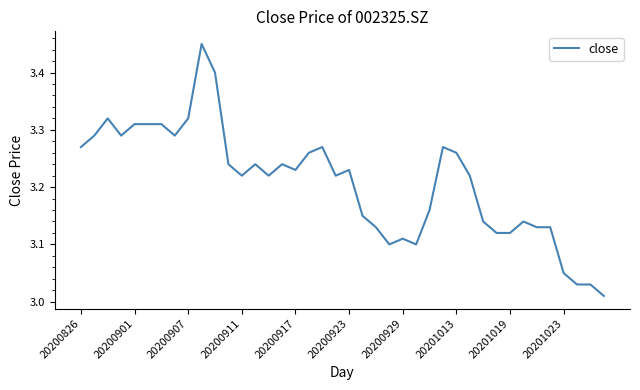

What is the difference between the maximum and minimum values?

0.4